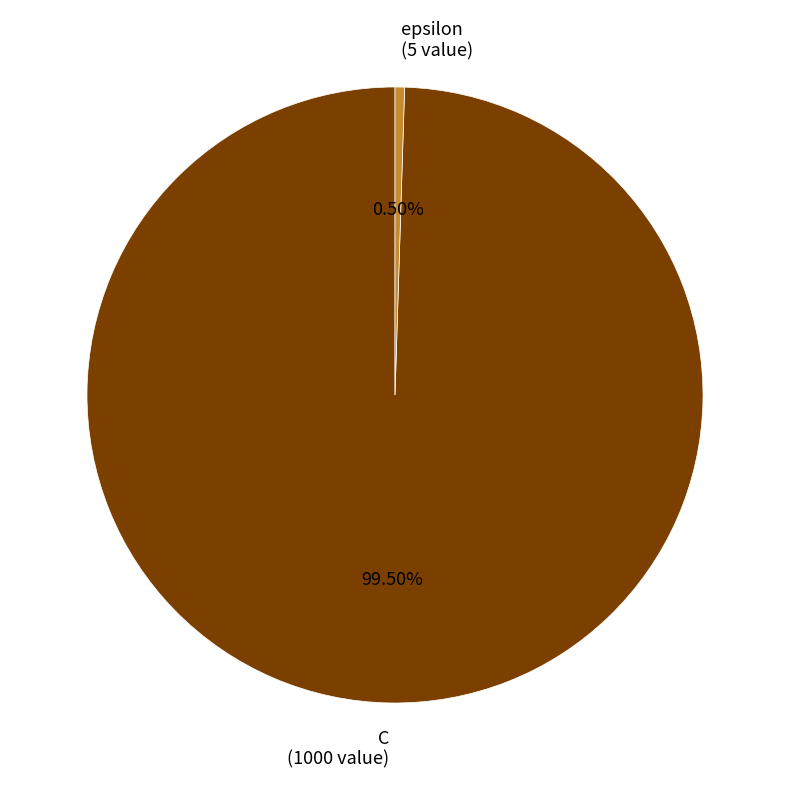

Is there a majority slice in this chart?

Yes